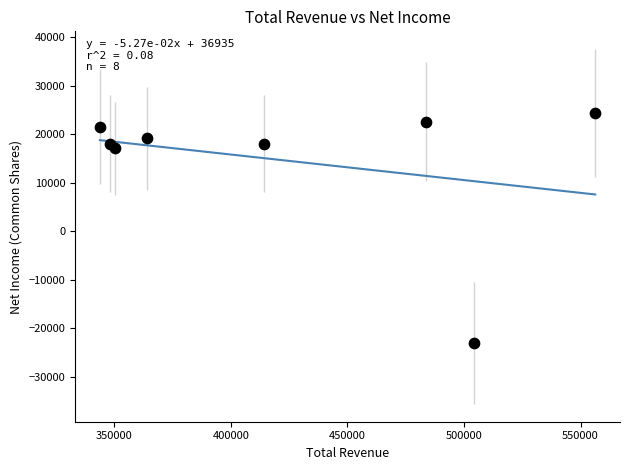

What Y value in the scatter plot is closest to 650?

17100